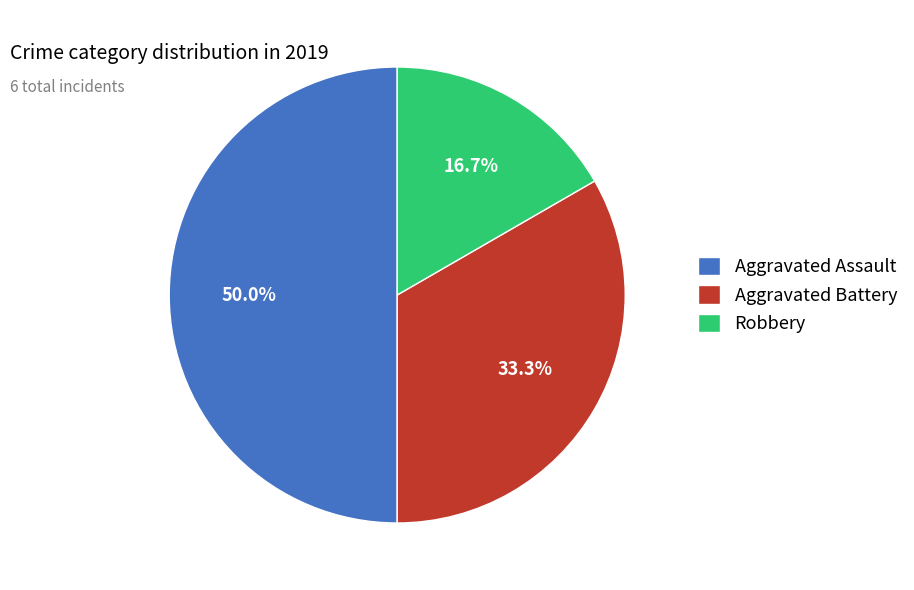

Between Aggravated Battery and Robbery, which is larger?

Aggravated Battery